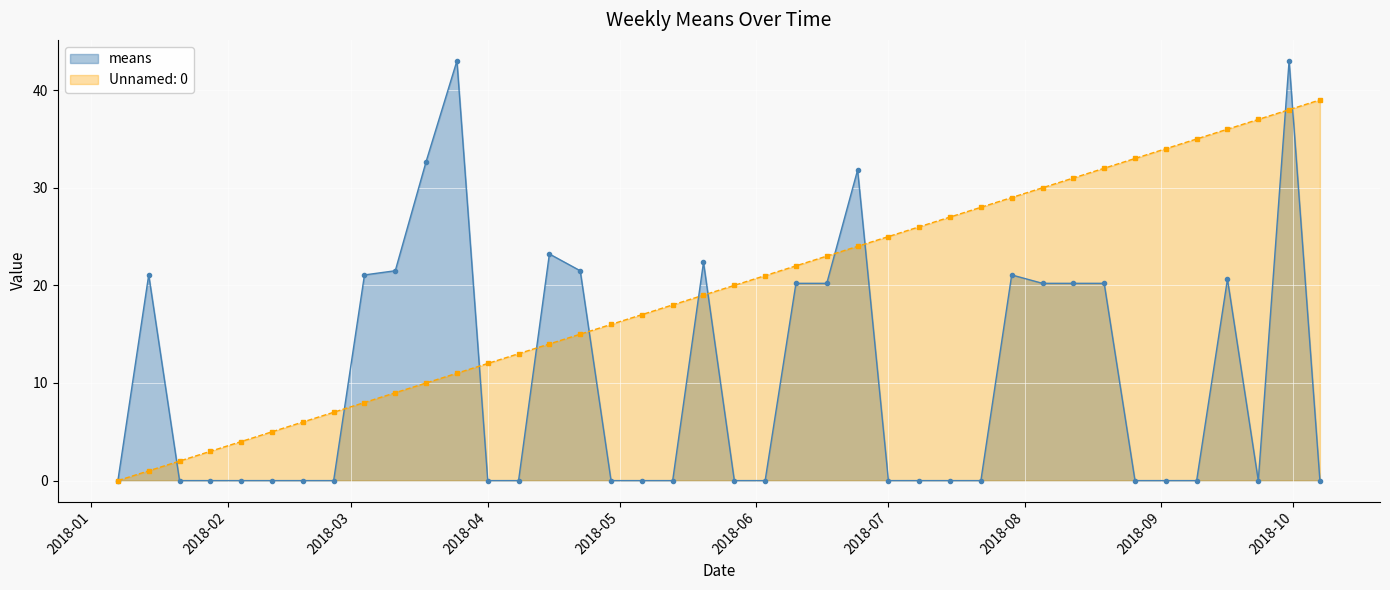

True or false: means has more than 1 interior local peaks.

True